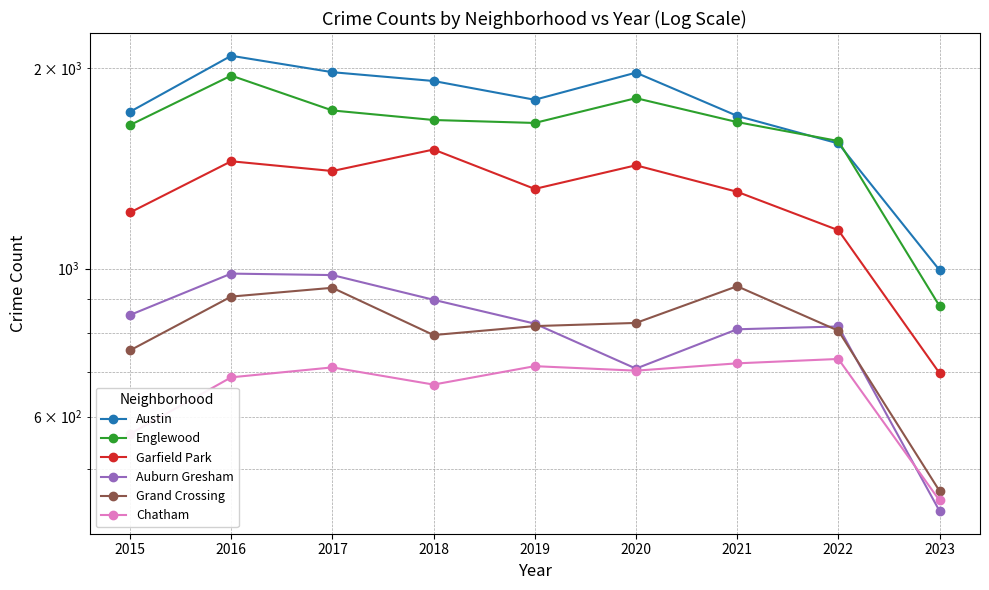

Count the number of data series in this chart.

6